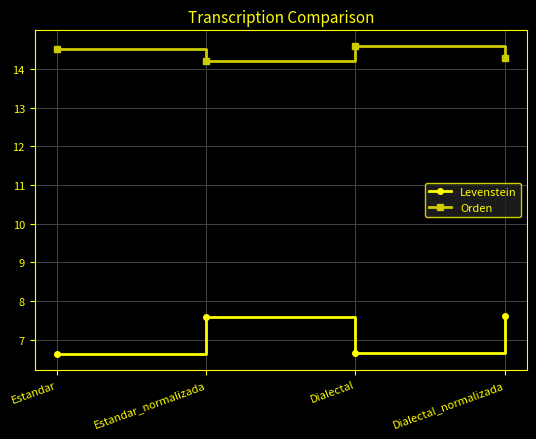

Read the Levenstein value at Dialectal_normalizada.

7.6